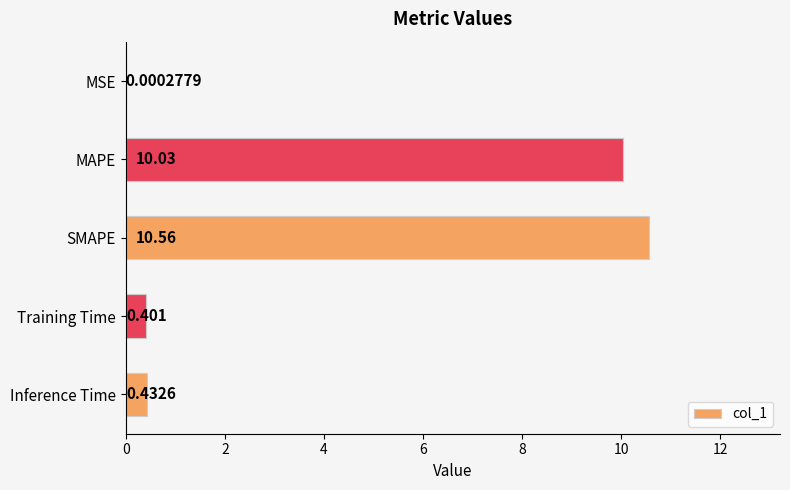

At which label is the value closest to 5?

Inference Time